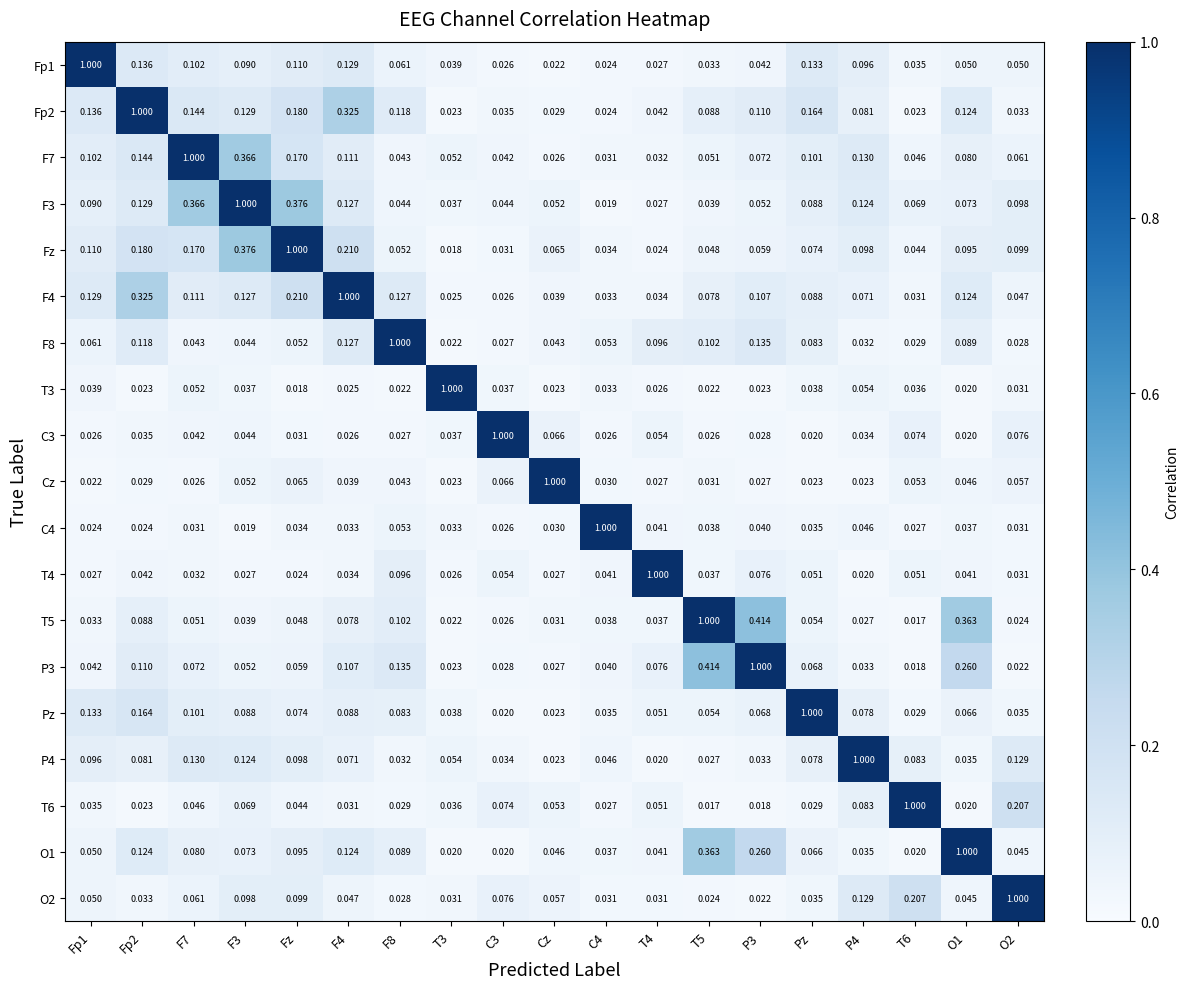

How many distinct data groups are displayed?

19